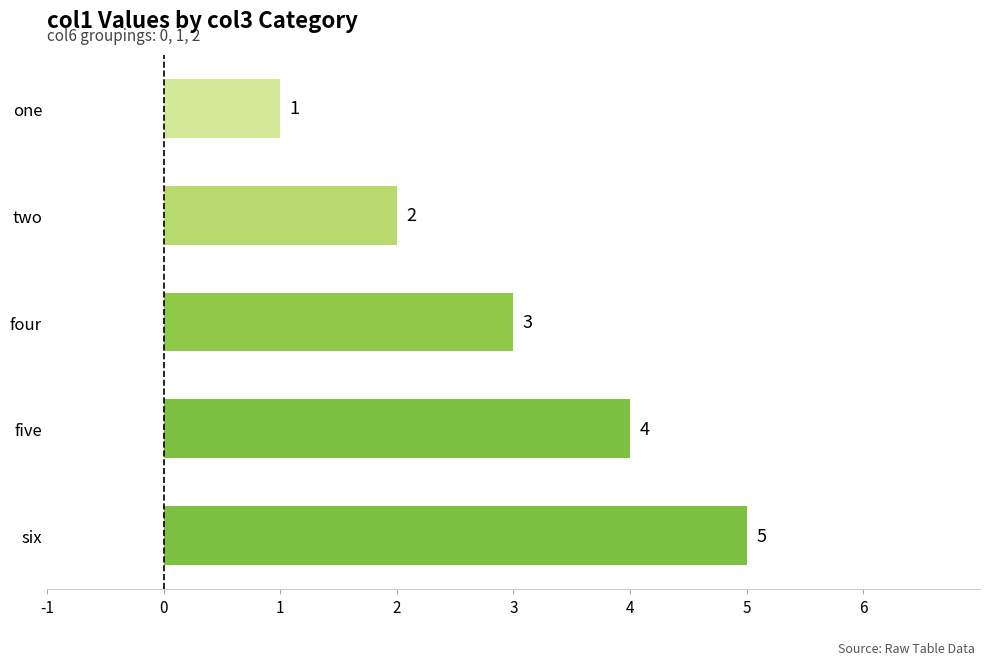

What is the ratio of the value at one to the value at two?

0.5